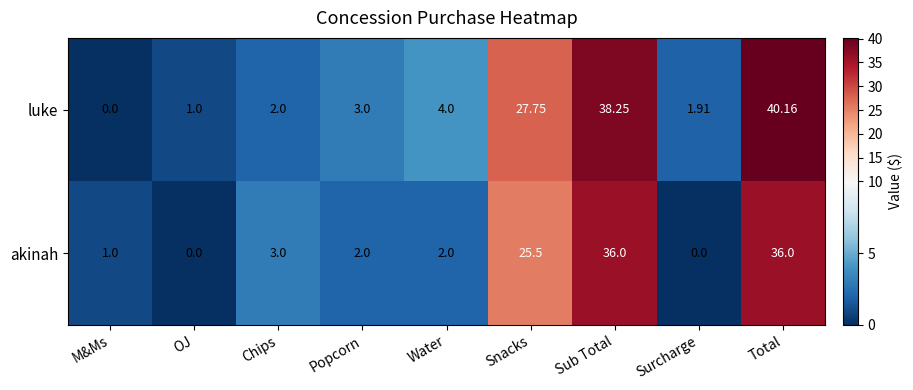

How many series are shown in this chart?

2